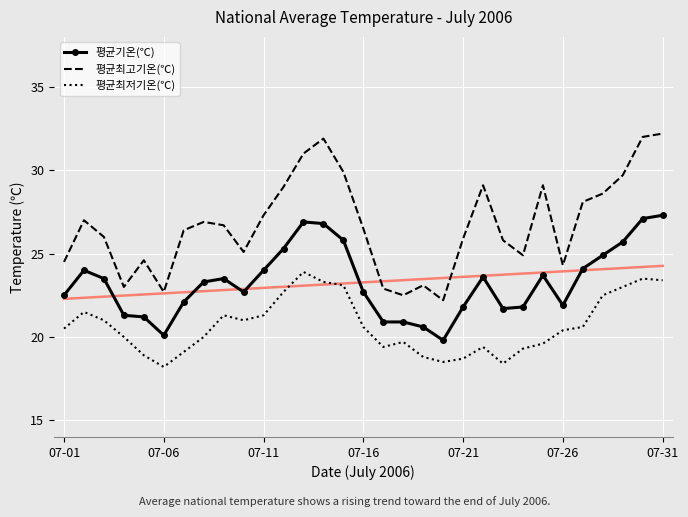

What is the minimum value for 평균최고기온(℃)?

22.2